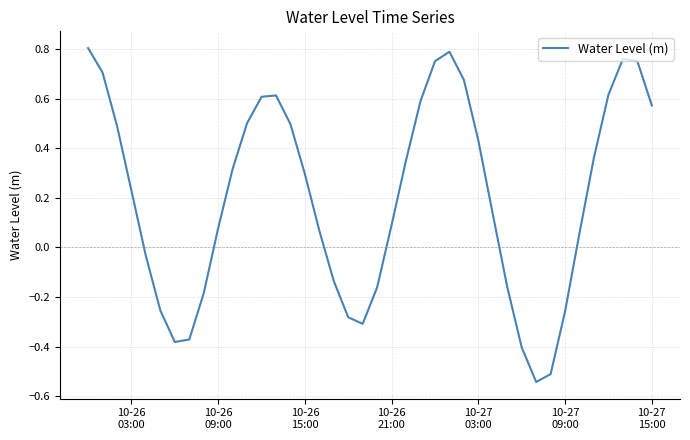

What is the difference between the maximum and minimum values?

1.3